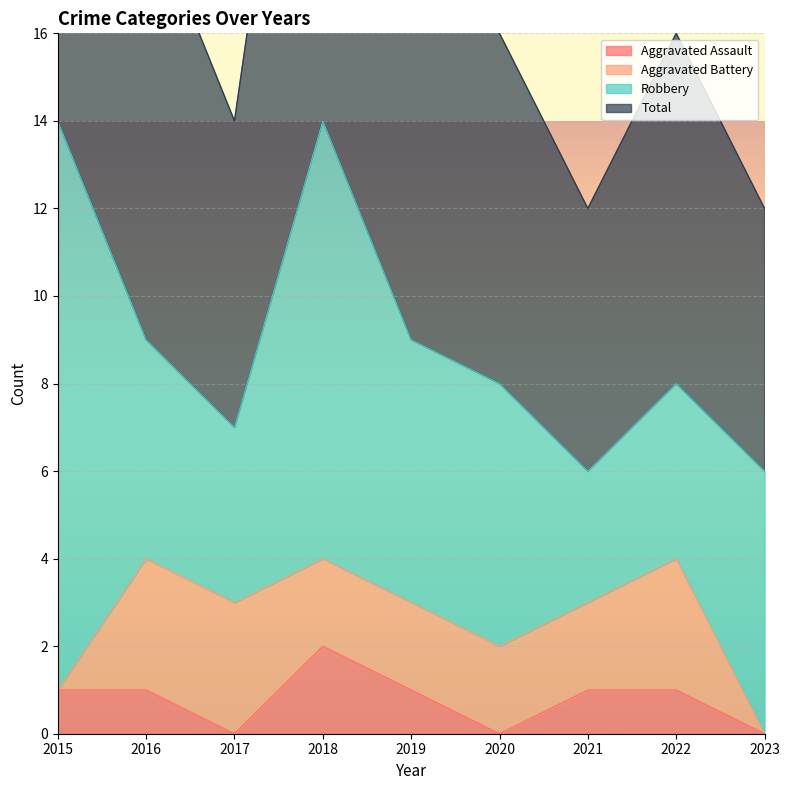

Between 2017 and 2020, which is larger?

2017